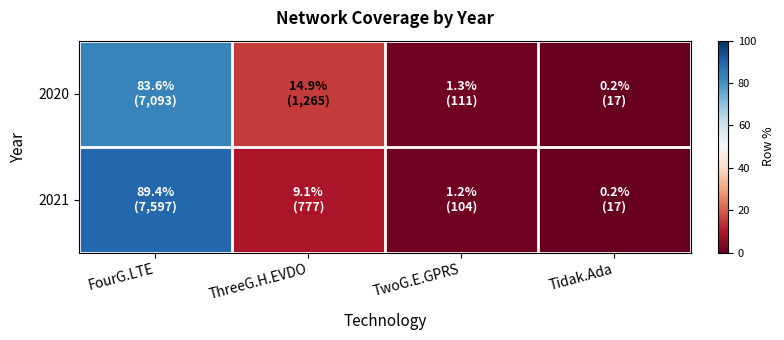

Reading left to right, list all the values displayed in this chart.

2020: FourG.LTE=83.6	ThreeG.H.EVDO=14.9	TwoG.E.GPRS=1.3	Tidak.Ada=0.2
2021: FourG.LTE=89.4	ThreeG.H.EVDO=9.1	TwoG.E.GPRS=1.2	Tidak.Ada=0.2